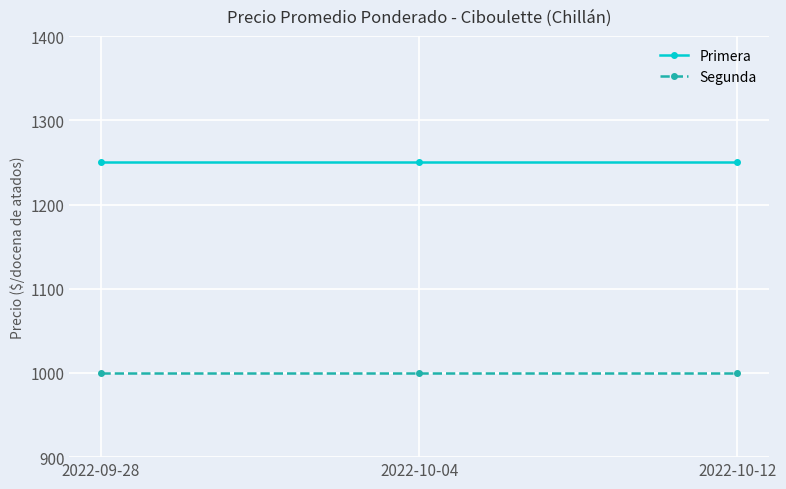

Which series has the largest total across all categories?

Primera